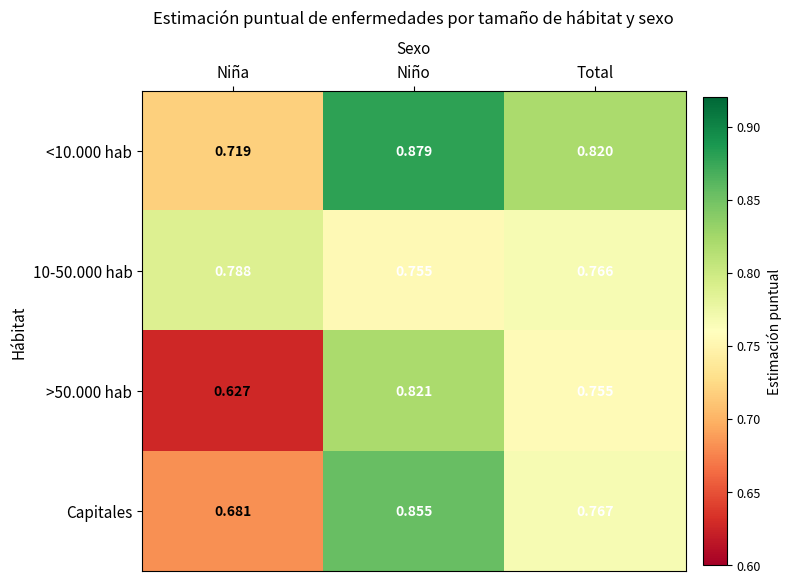

List the labels in order of Capitales value, largest first.

Niño, Total, Niña